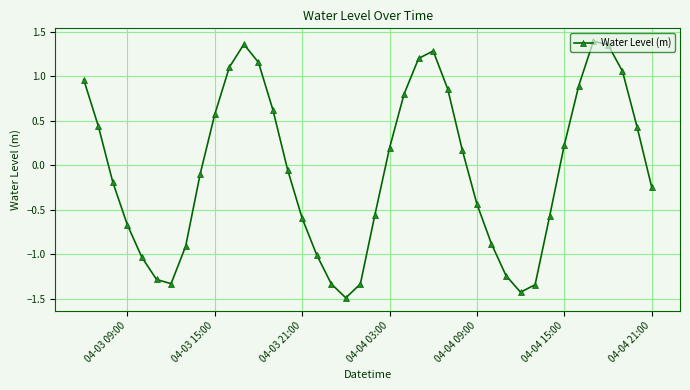

Is this an area chart (filled region under the line)?

No